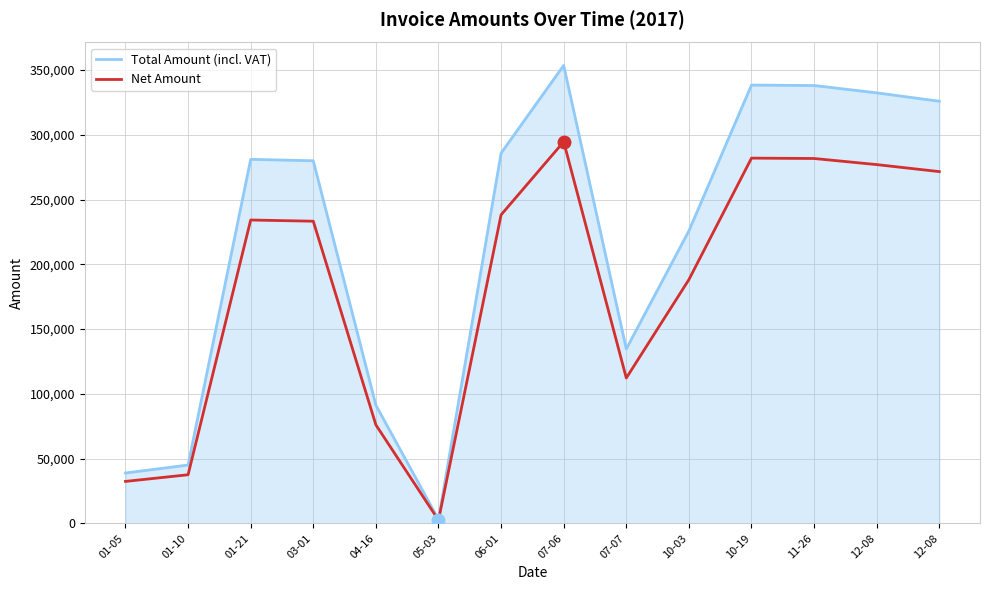

Is this an area chart (filled region under the line)?

Yes